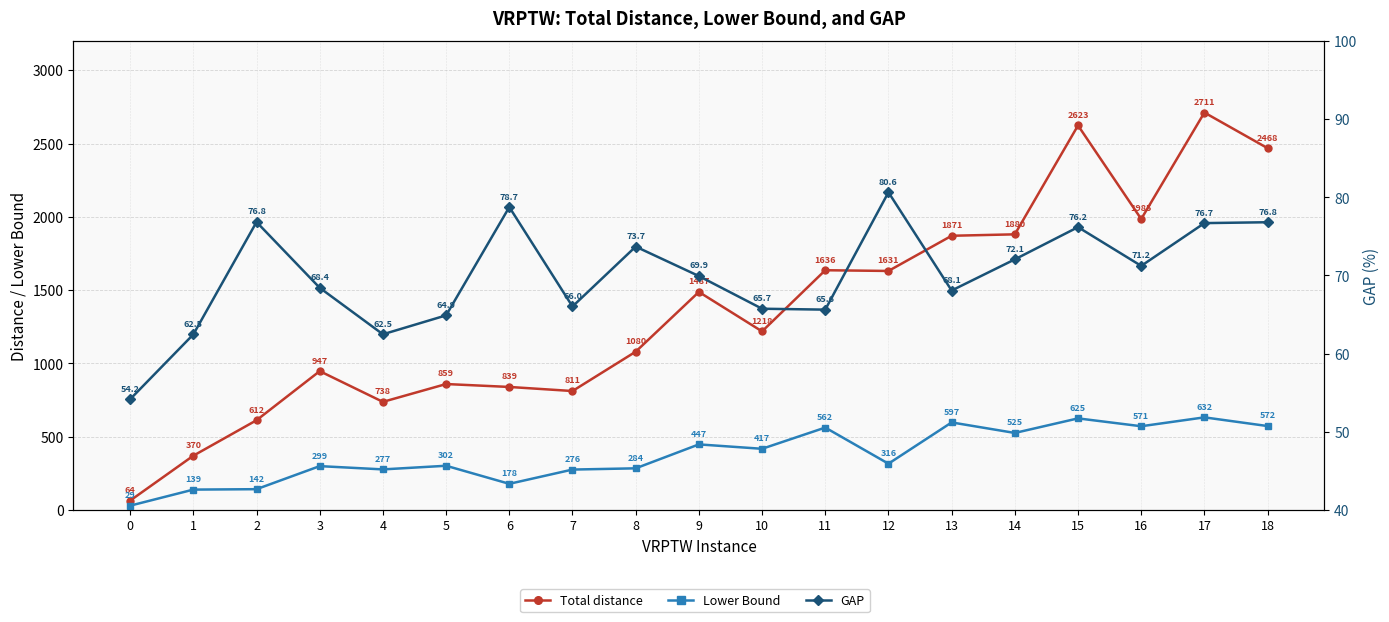

Where does the Lower Bound series first go above 315?

9